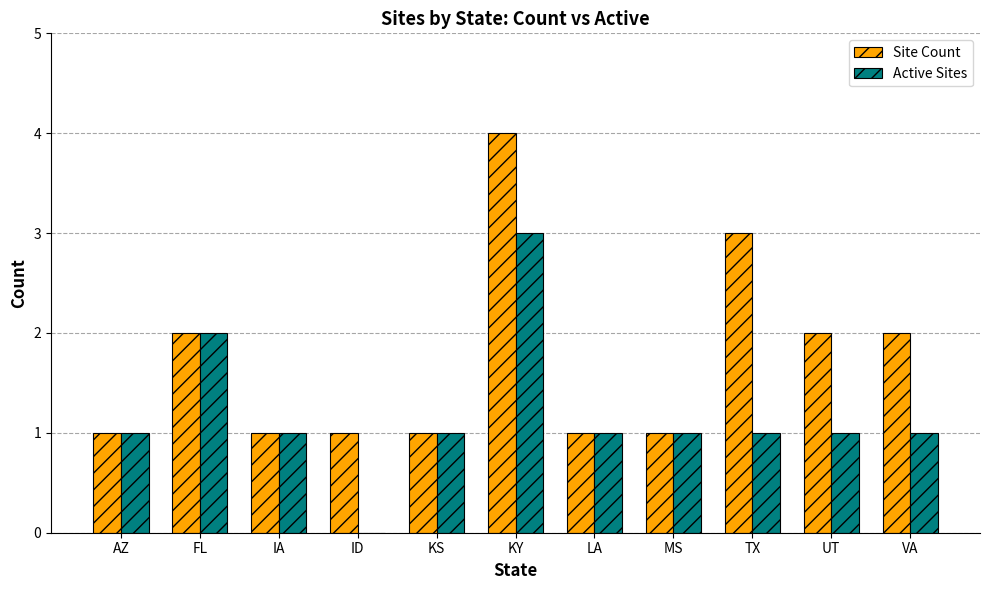

Reading left to right, transcribe all the data shown in this chart.

Site Count: AZ=1	FL=2	IA=1	ID=1	KS=1	KY=4	LA=1	MS=1	TX=3	UT=2	VA=2
Active Sites: AZ=1	FL=2	IA=1	ID=0	KS=1	KY=3	LA=1	MS=1	TX=1	UT=1	VA=1